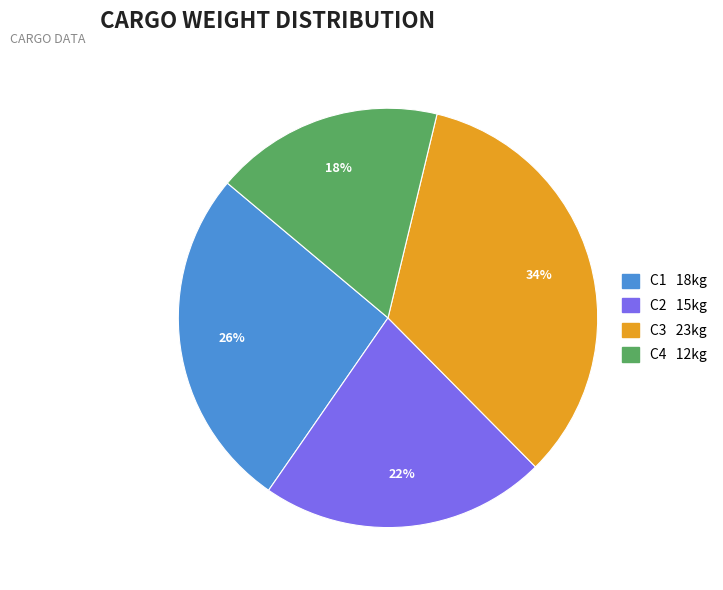

Which slice is the largest?

C3